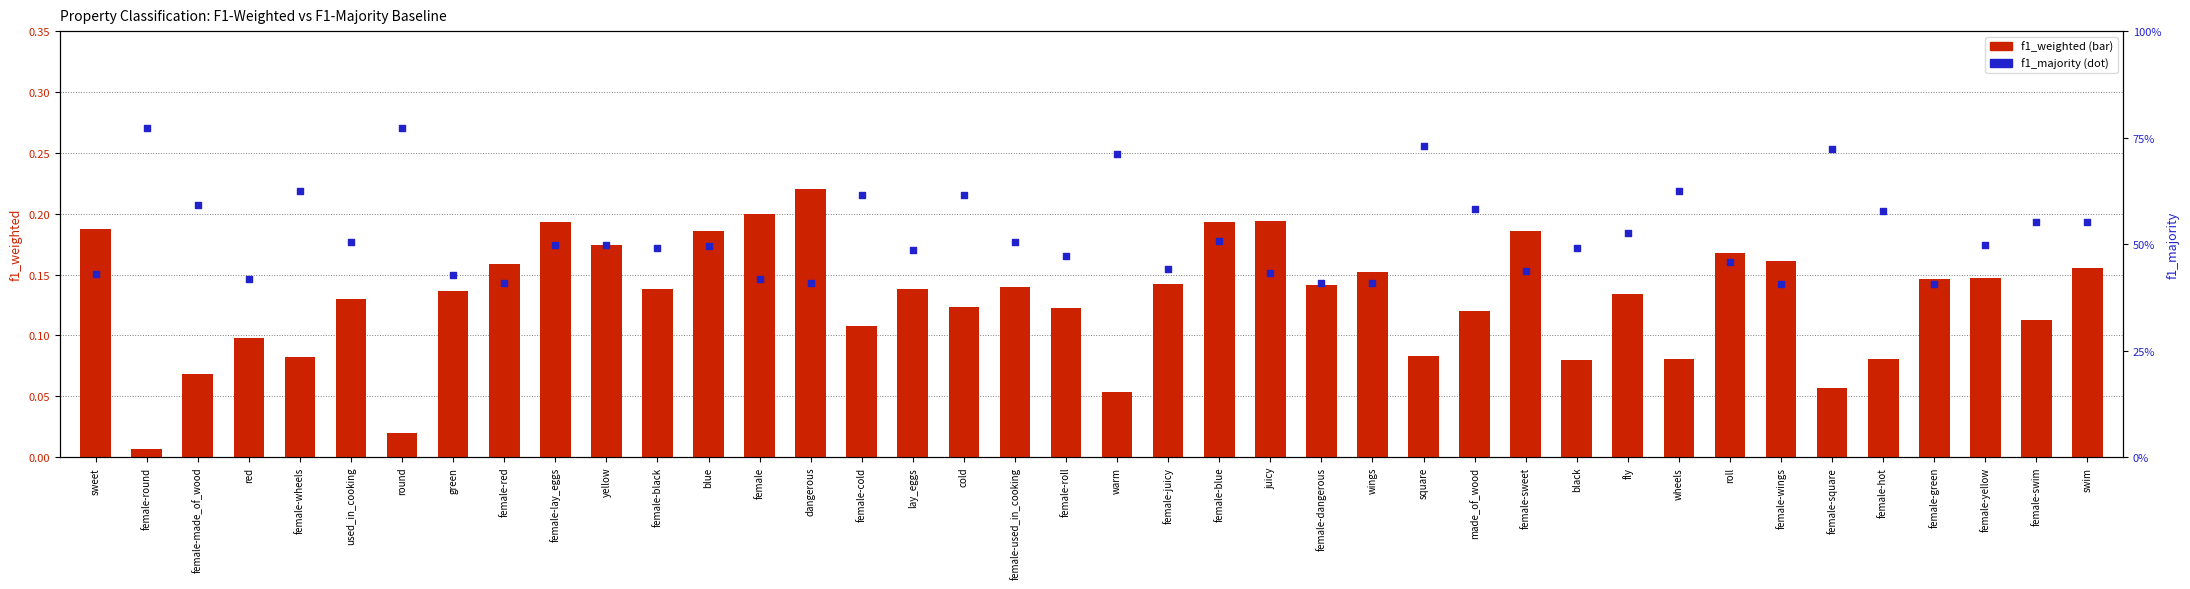

What is the total value across all series at dangerous?

0.6